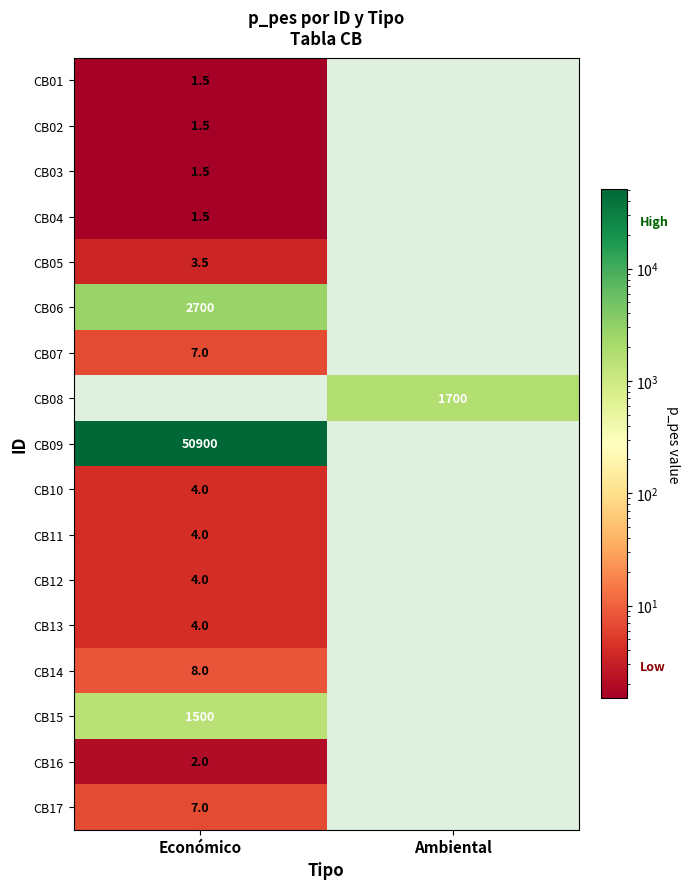

The value of CB06 at Económico is 2700.0. True or false?

True